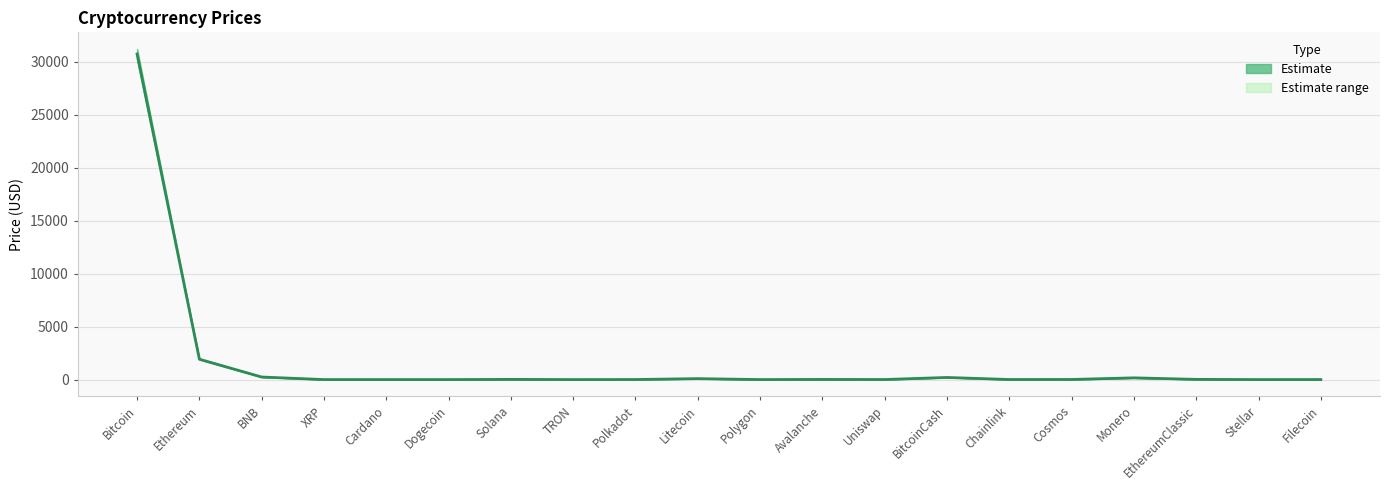

How many data points are less than 9?

10